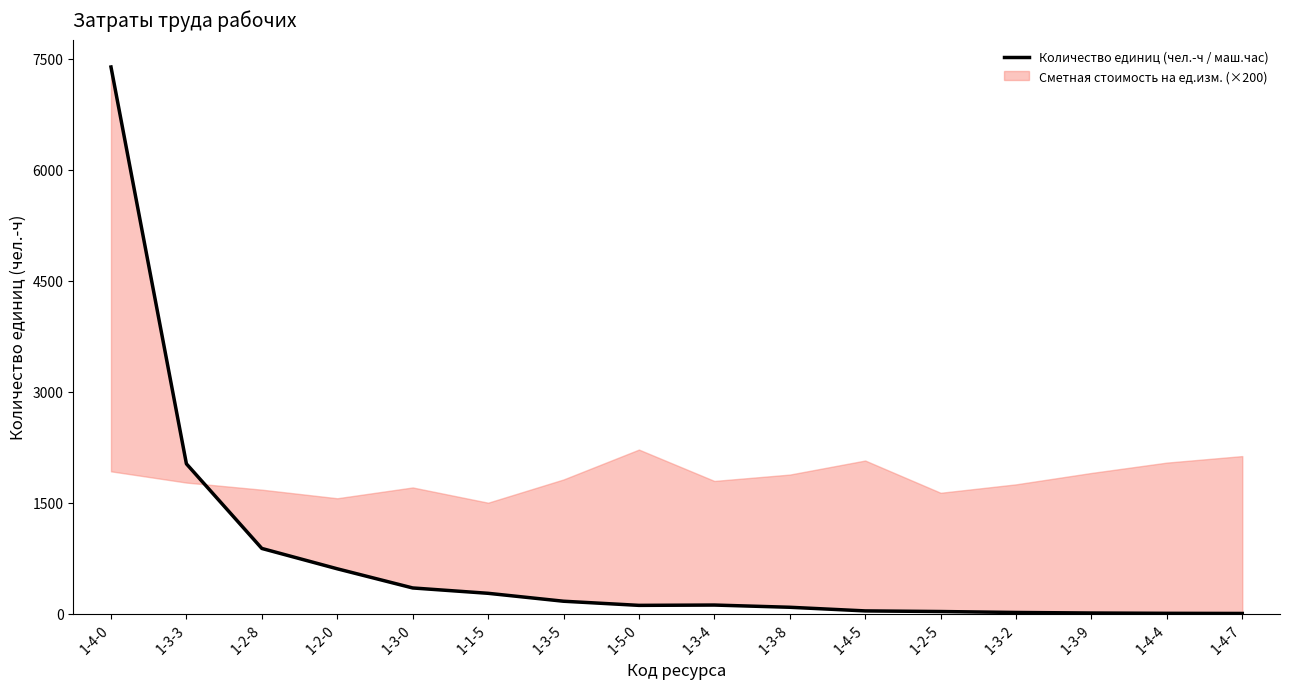

What position from the right is 1-3-0?

12